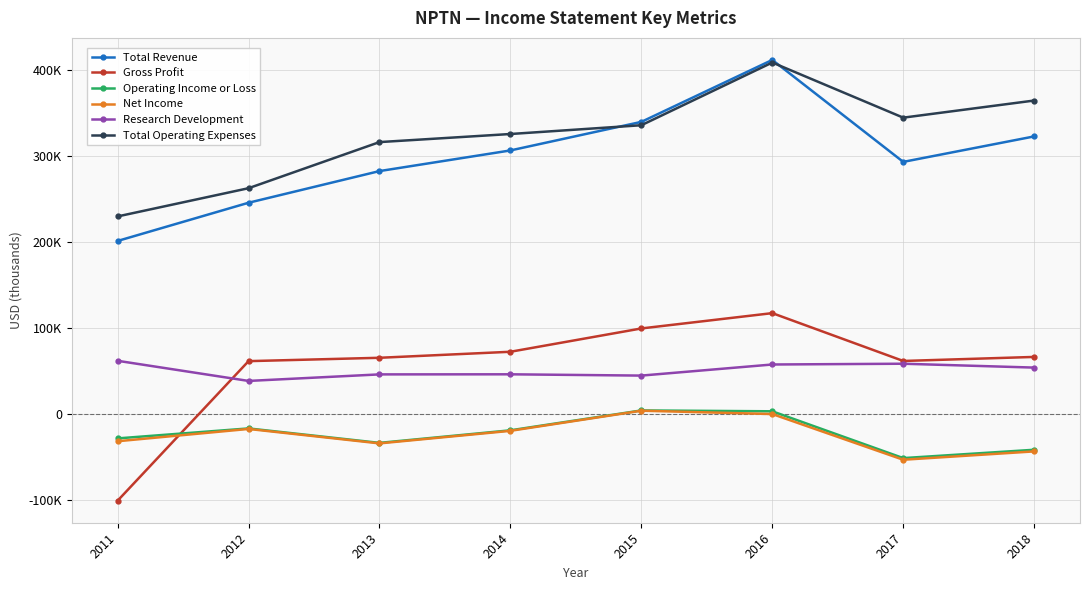

What is the sum of the Gross Profit values at 2017 and 2018?

127700